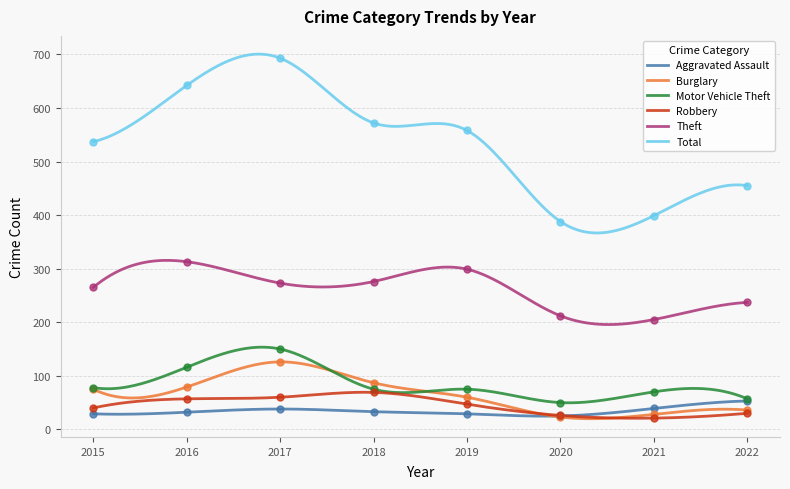

At which category is the sum across all series the highest?

2017